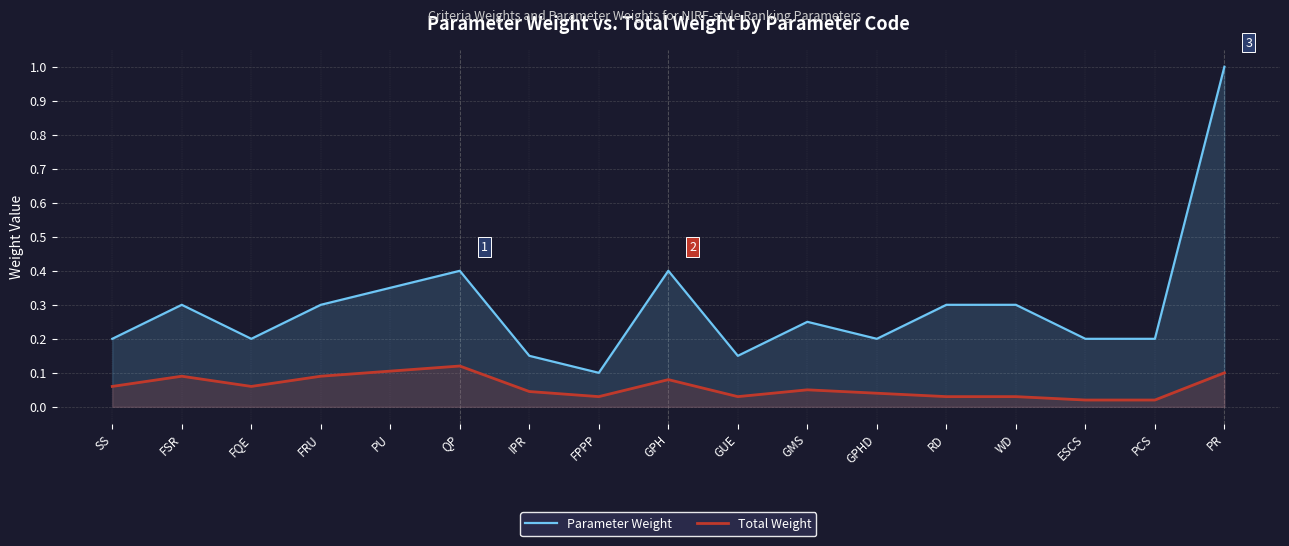

What is the label of the 10th point from the left?

GUE